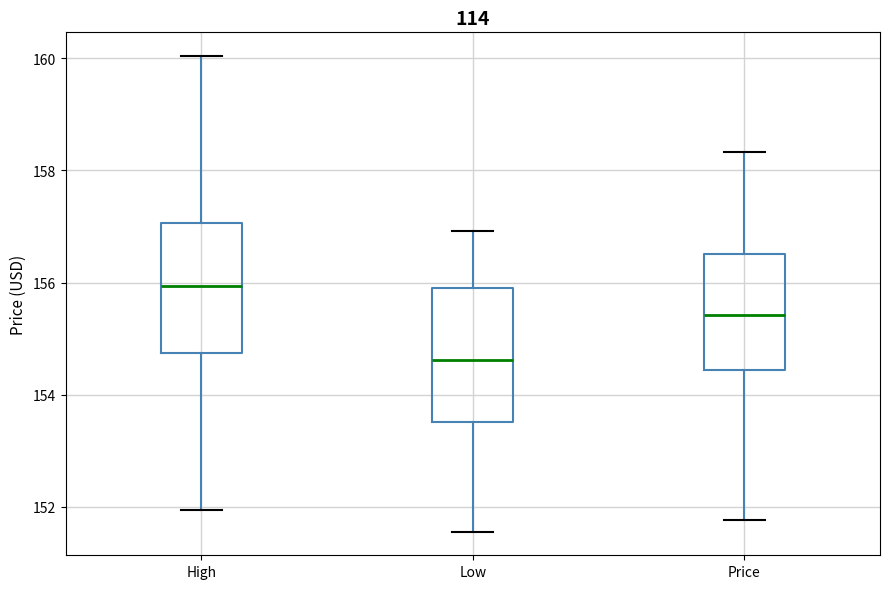

Which box's median line is the lowest?

Low